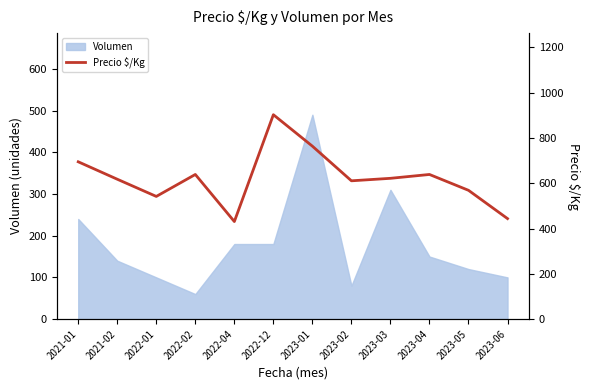

What is the highest value of the Volumen series?

490